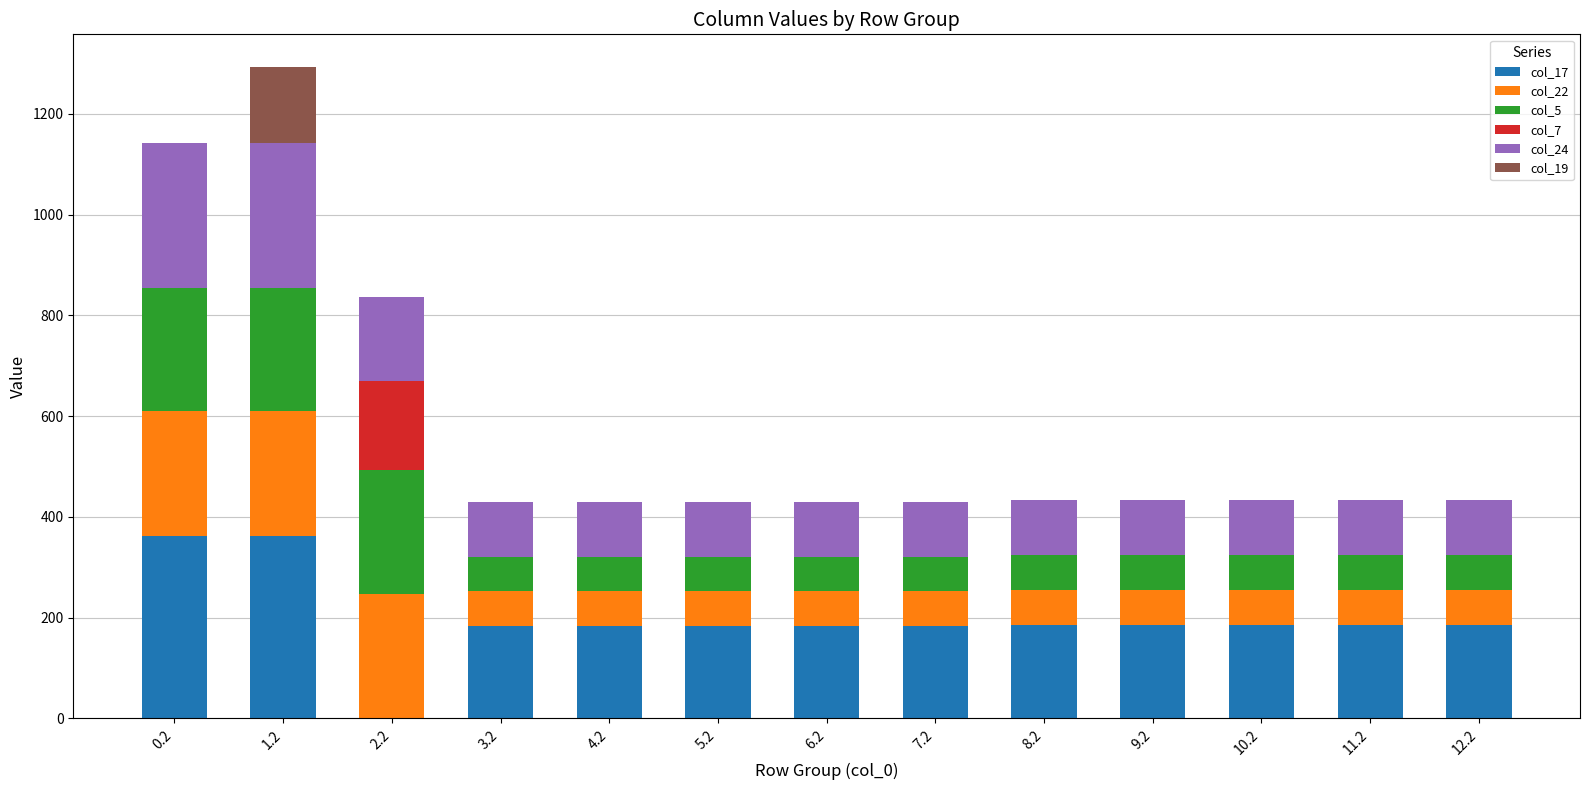

What is the total value across all series at 9.2?

434.3